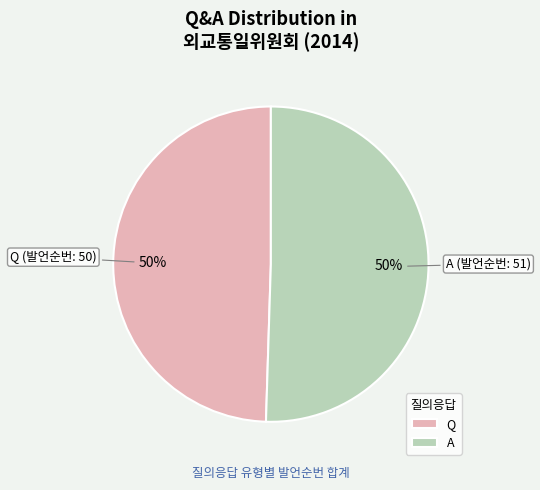

How many slices are in this pie chart?

2